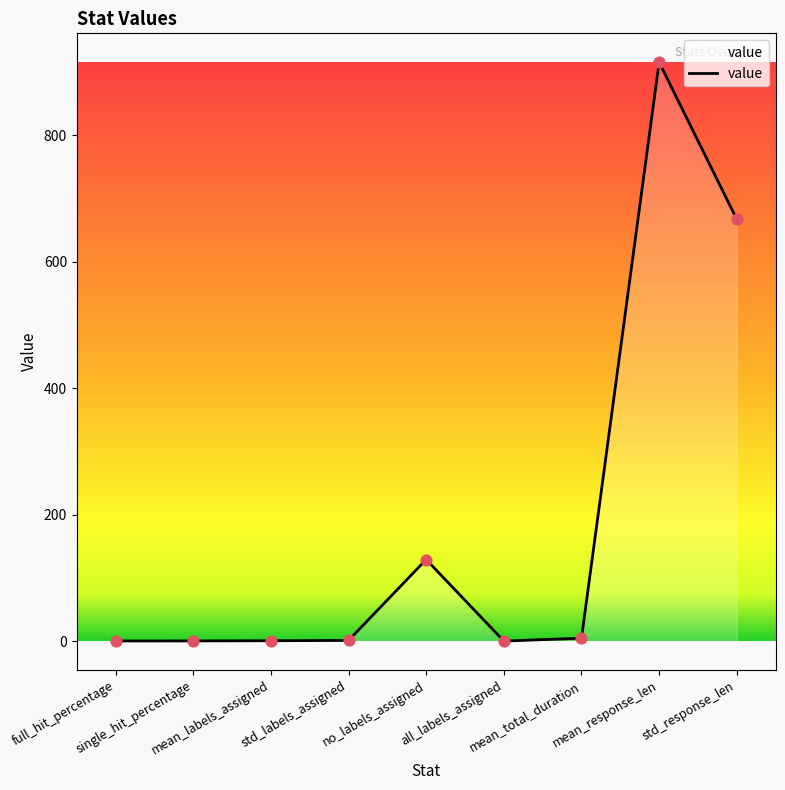

What is the change in value from single_hit_percentage to mean_labels_assigned?

+0.3